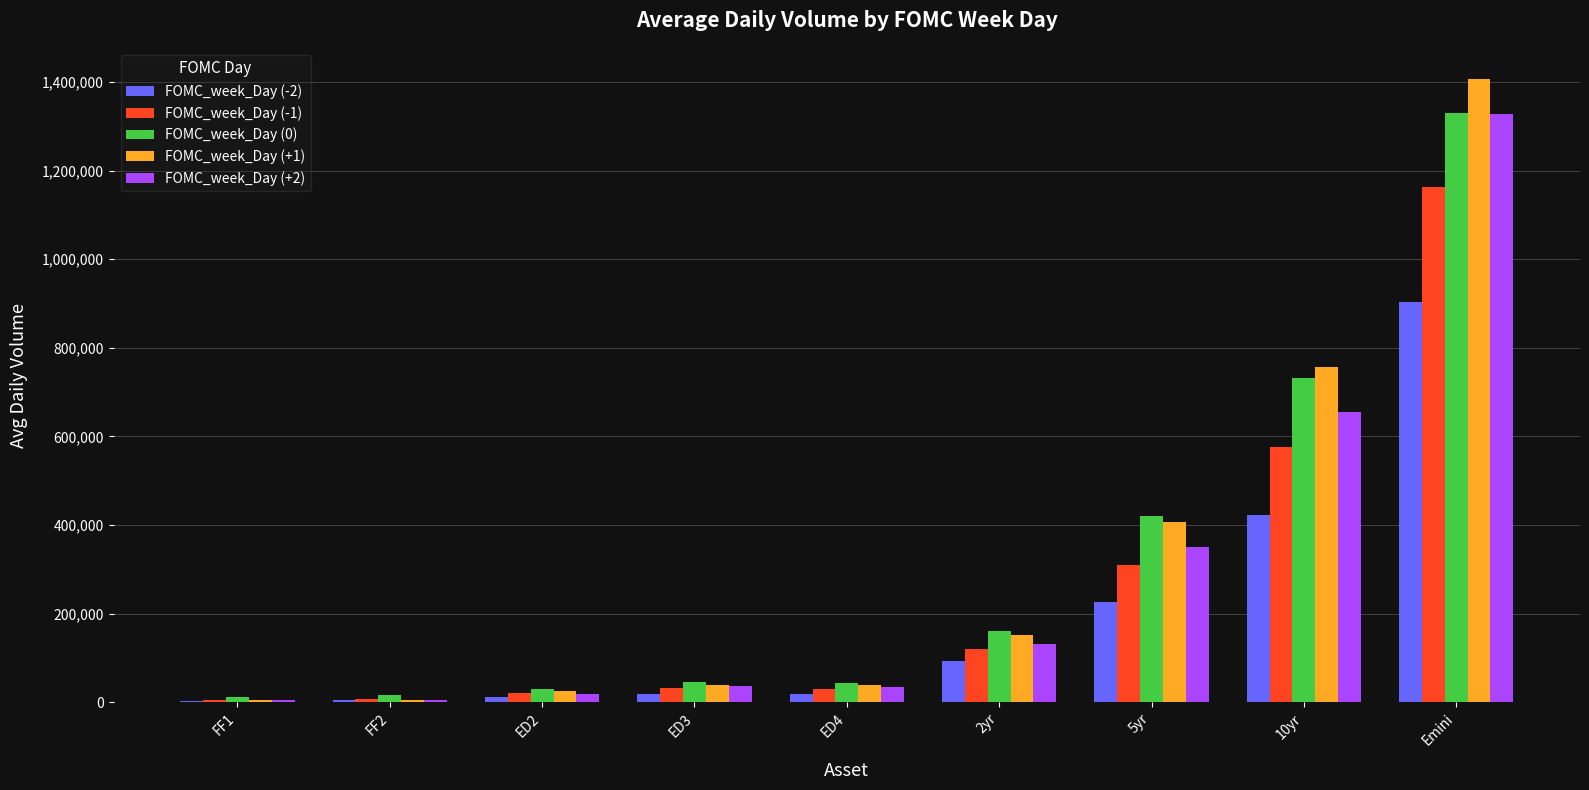

What is the sum of all FOMC_week_Day (0) values?

2790369.1